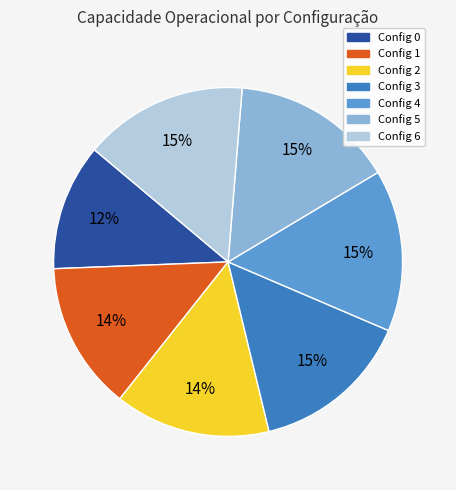

To the nearest percent, what is the difference between the largest and smallest slice percentages?

3%